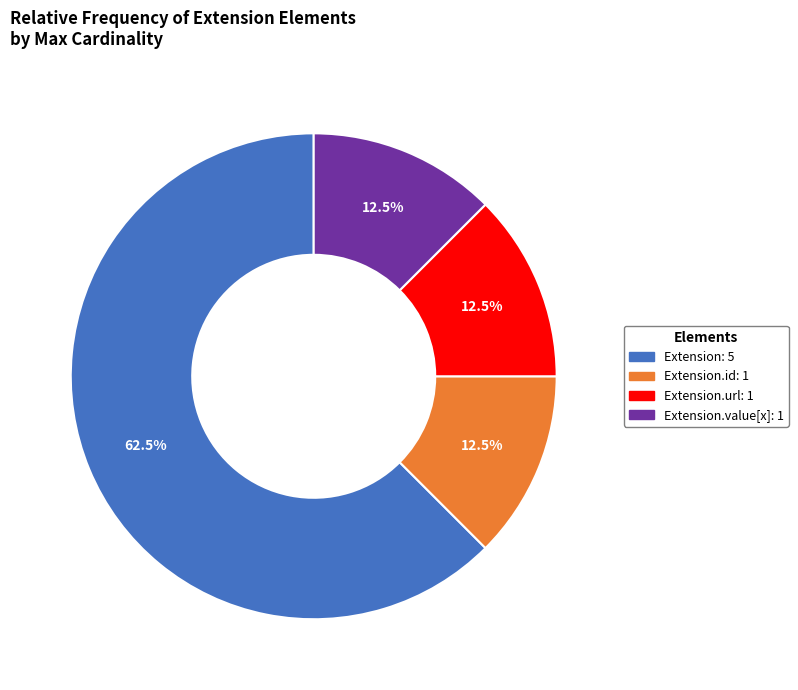

Is there any slice that represents more than half of the pie?

Yes